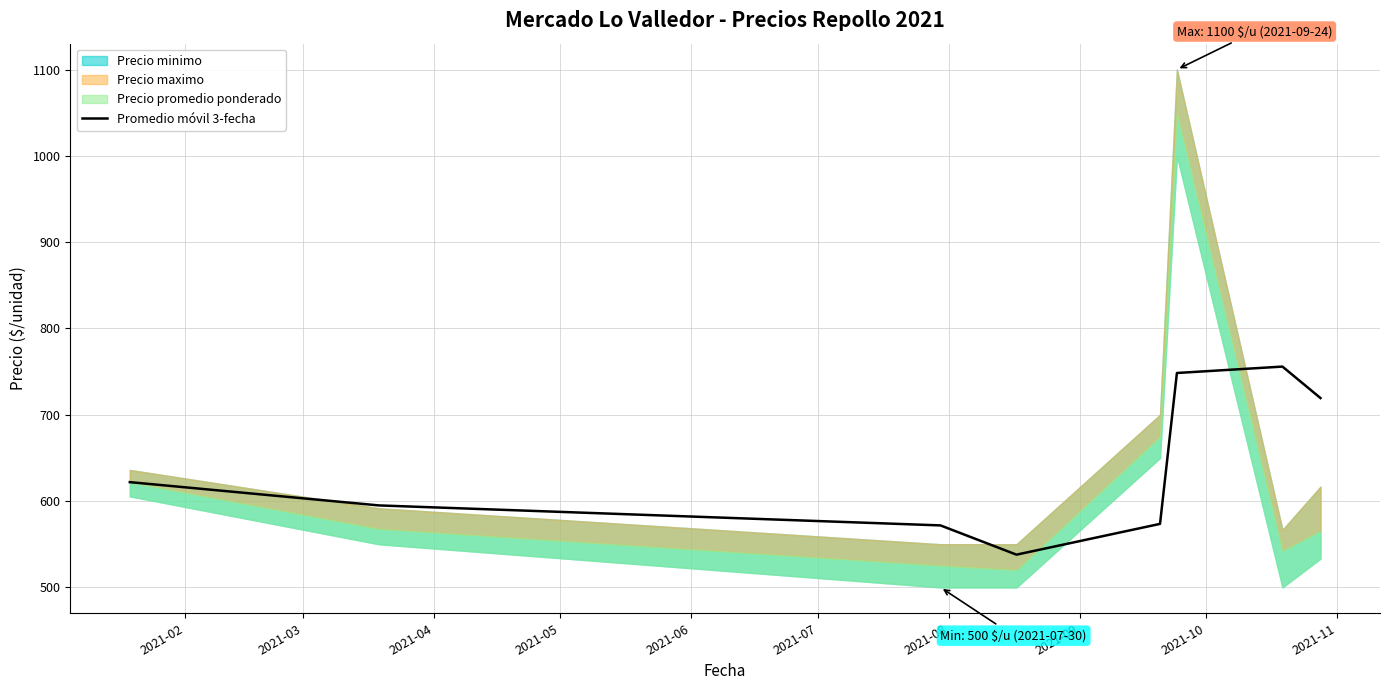

What is the maximum value for Promedio móvil 3-fecha?

755.8